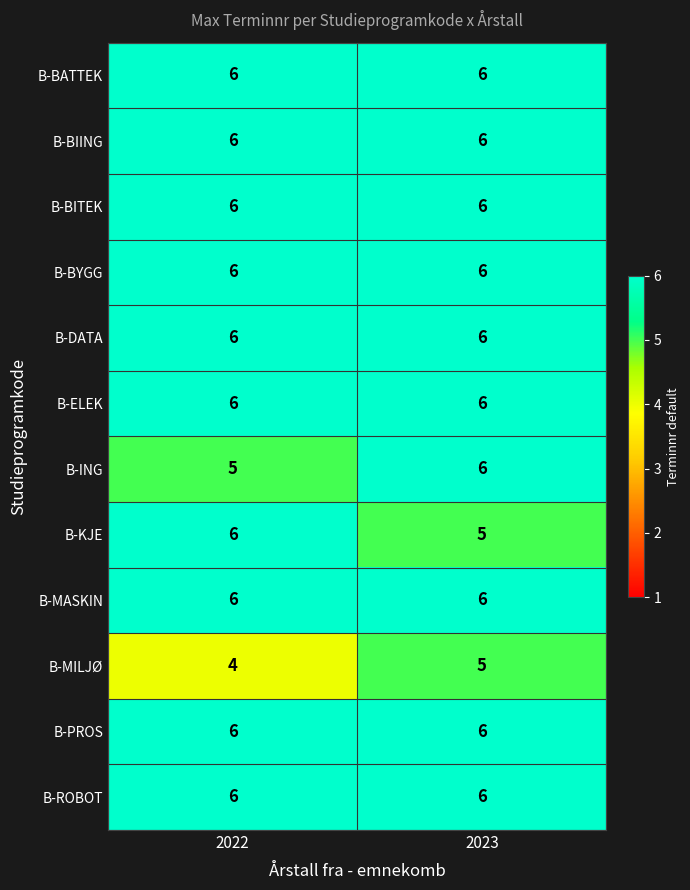

Reading left to right, extract all data points from this chart.

B-BATTEK: 2022=6	2023=6
B-BIING: 2022=6	2023=6
B-BITEK: 2022=6	2023=6
B-BYGG: 2022=6	2023=6
B-DATA: 2022=6	2023=6
B-ELEK: 2022=6	2023=6
B-ING: 2022=5	2023=6
B-KJE: 2022=6	2023=5
B-MASKIN: 2022=6	2023=6
B-MILJØ: 2022=4	2023=5
B-PROS: 2022=6	2023=6
B-ROBOT: 2022=6	2023=6